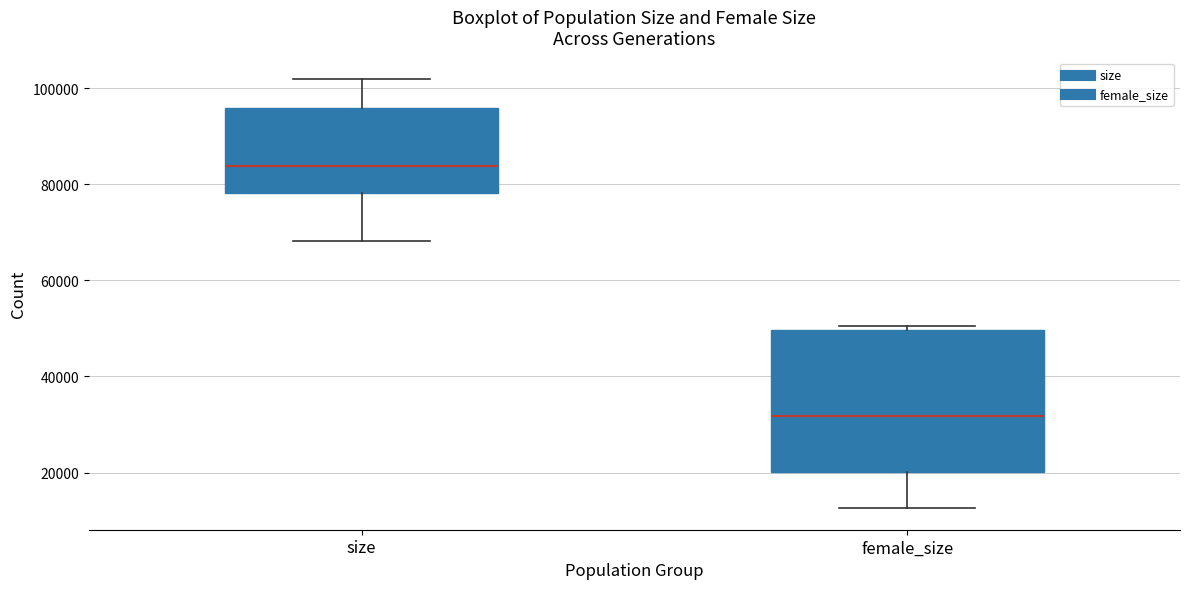

Comparing the boxes themselves (not the whiskers), which one is the tallest?

female_size